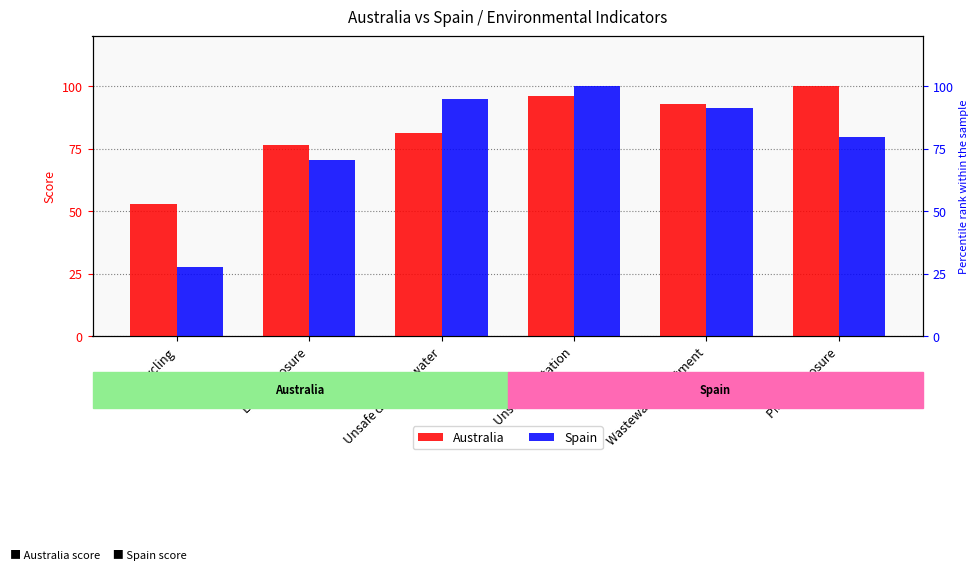

Where does the Australia series first go above 92?

Unsafe sanitation